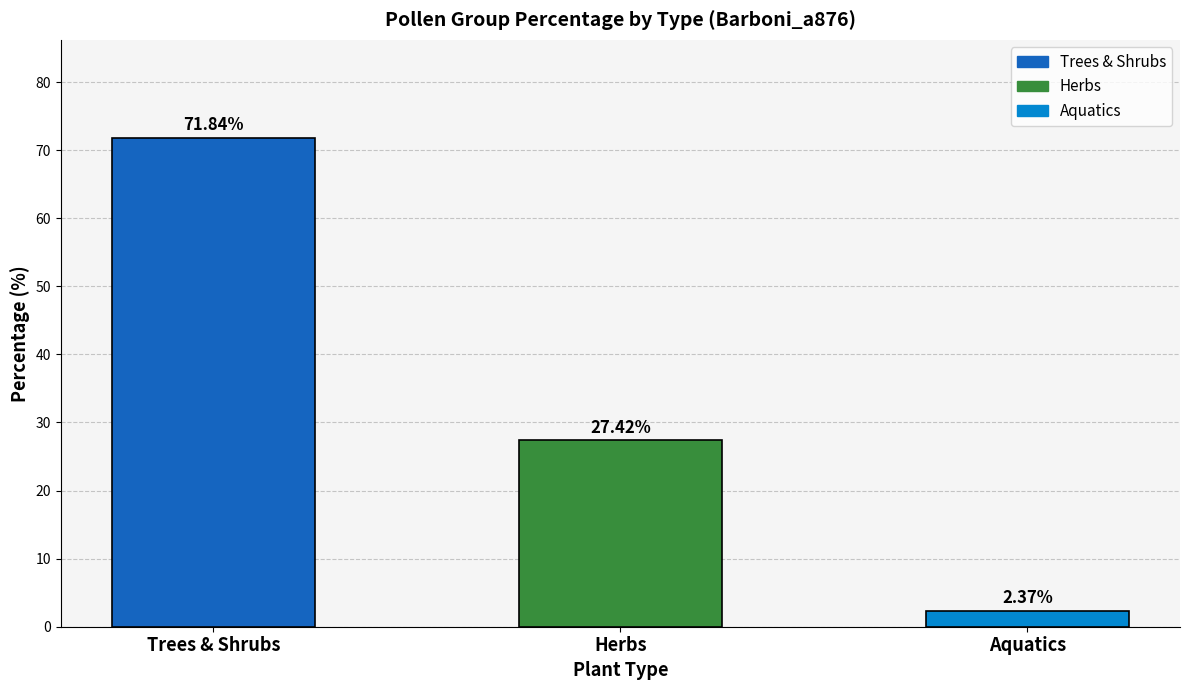

Does the chart contain any negative values?

No